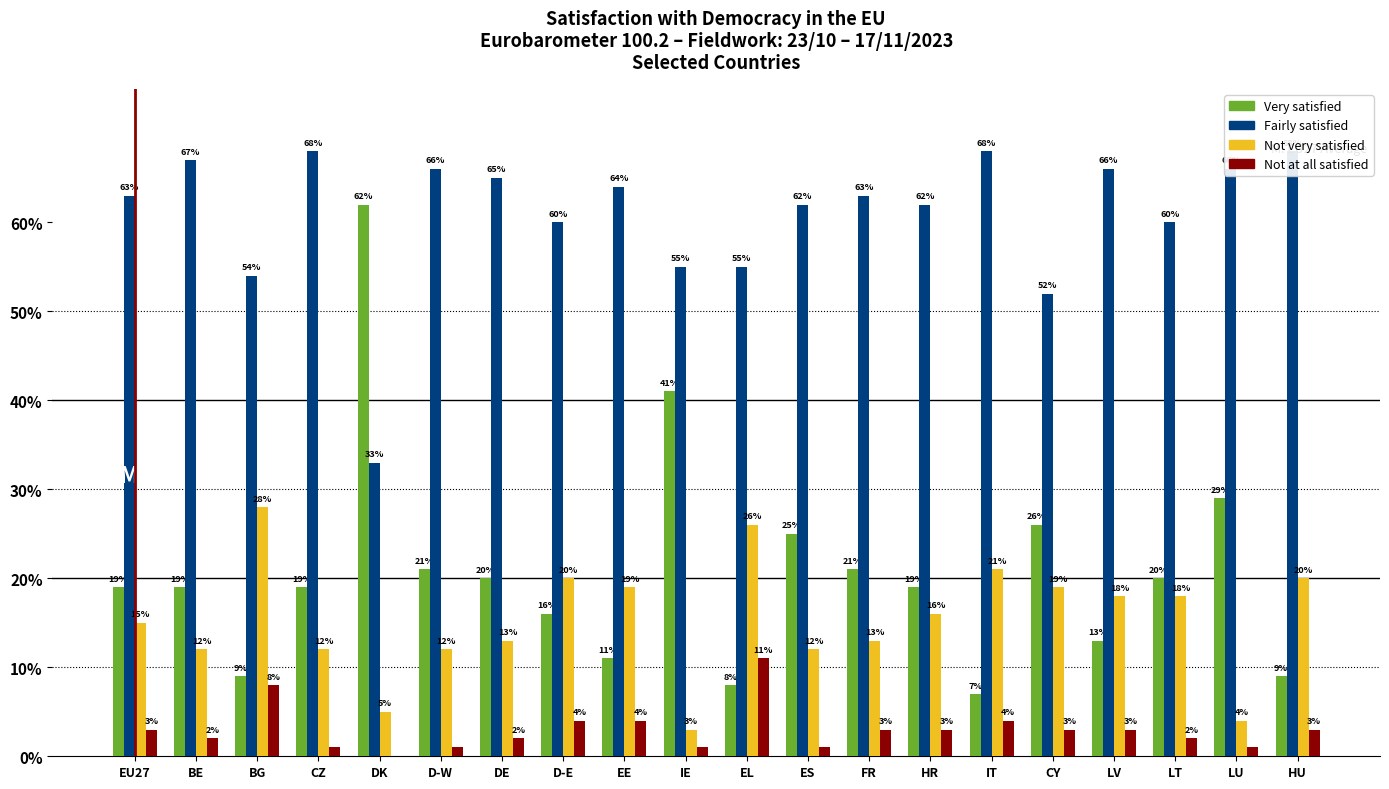

Rank the series by their maximum value, from lowest to highest.

Not at all satisfied, Not very satisfied, Very satisfied, Fairly satisfied